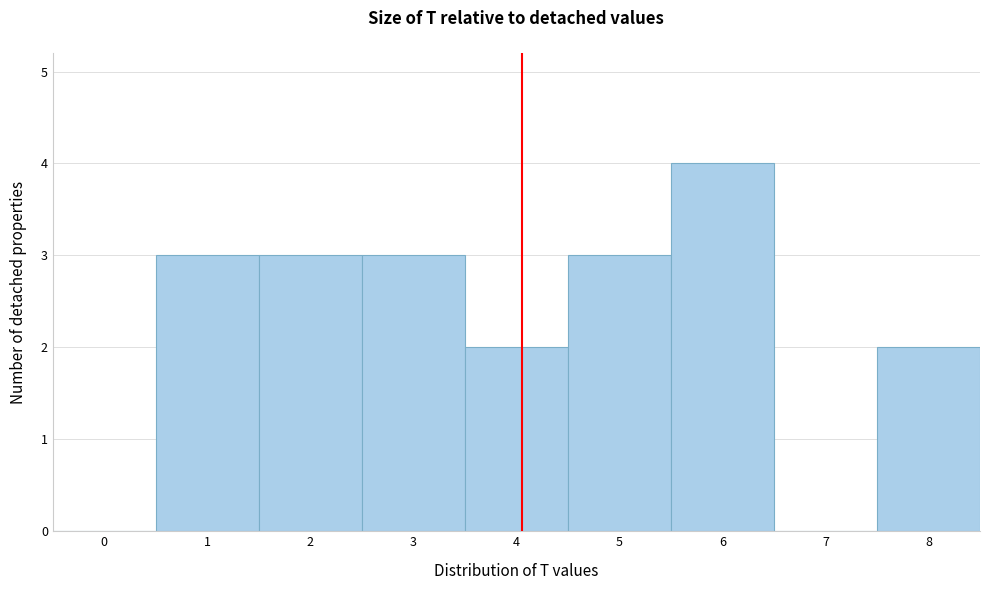

Reading left to right, transcribe this chart: for each bar, give the range it covers on the x-axis and its height. The values are not printed on the chart, so give them approximately, as read against the axis.

-0.5 to 0.5: 0
0.5 to 1.5: 3
1.5 to 2.5: 3
2.5 to 3.5: 3
3.5 to 4.5: 2
4.5 to 5.5: 3
5.5 to 6.5: 4
6.5 to 7.5: 0
7.5 to 8.5: 2